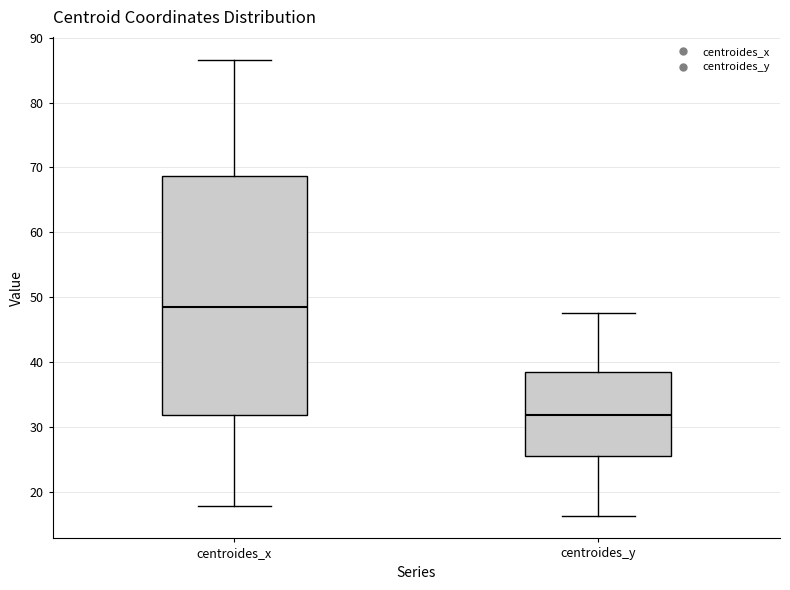

Where is the lower edge of the box for centroides_x on the y-axis? The values are not printed on the chart, so give them approximately, as read against the axis.

32